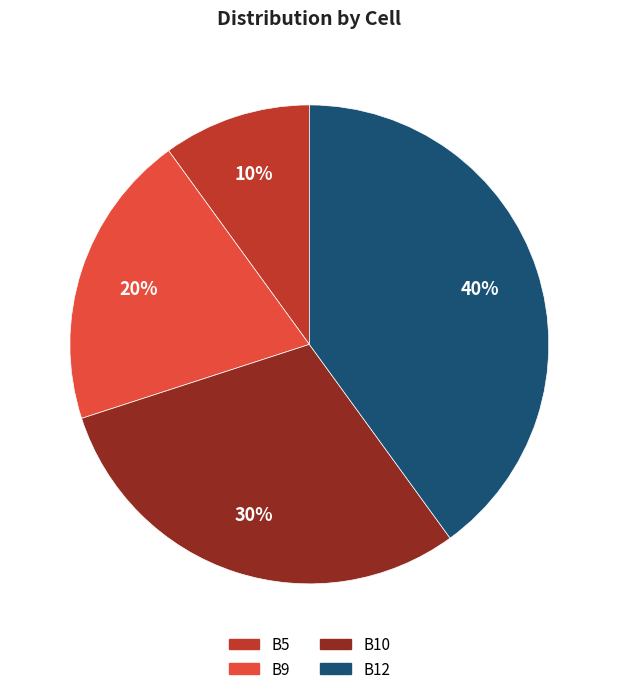

Between B5 and B10, which is larger?

B10